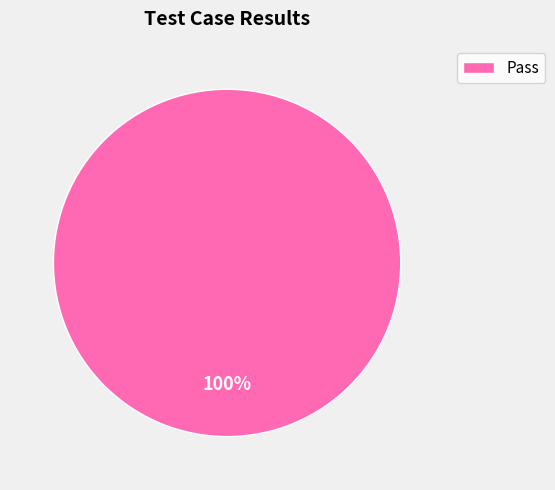

Rank the categories by value from highest to lowest.

Pass